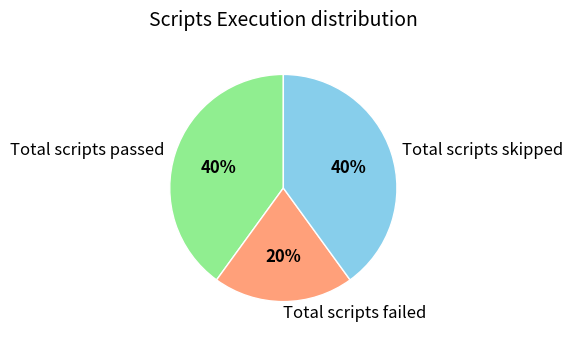

Between Total scripts skipped and Total scripts failed, which is larger?

Total scripts skipped